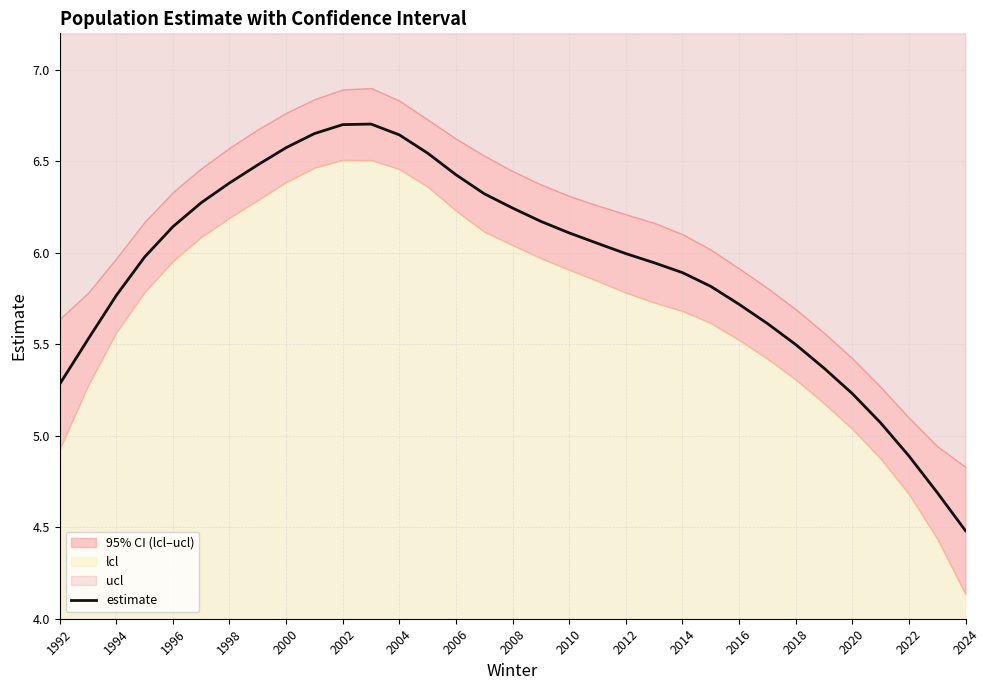

What is the sum of all values?

195.2